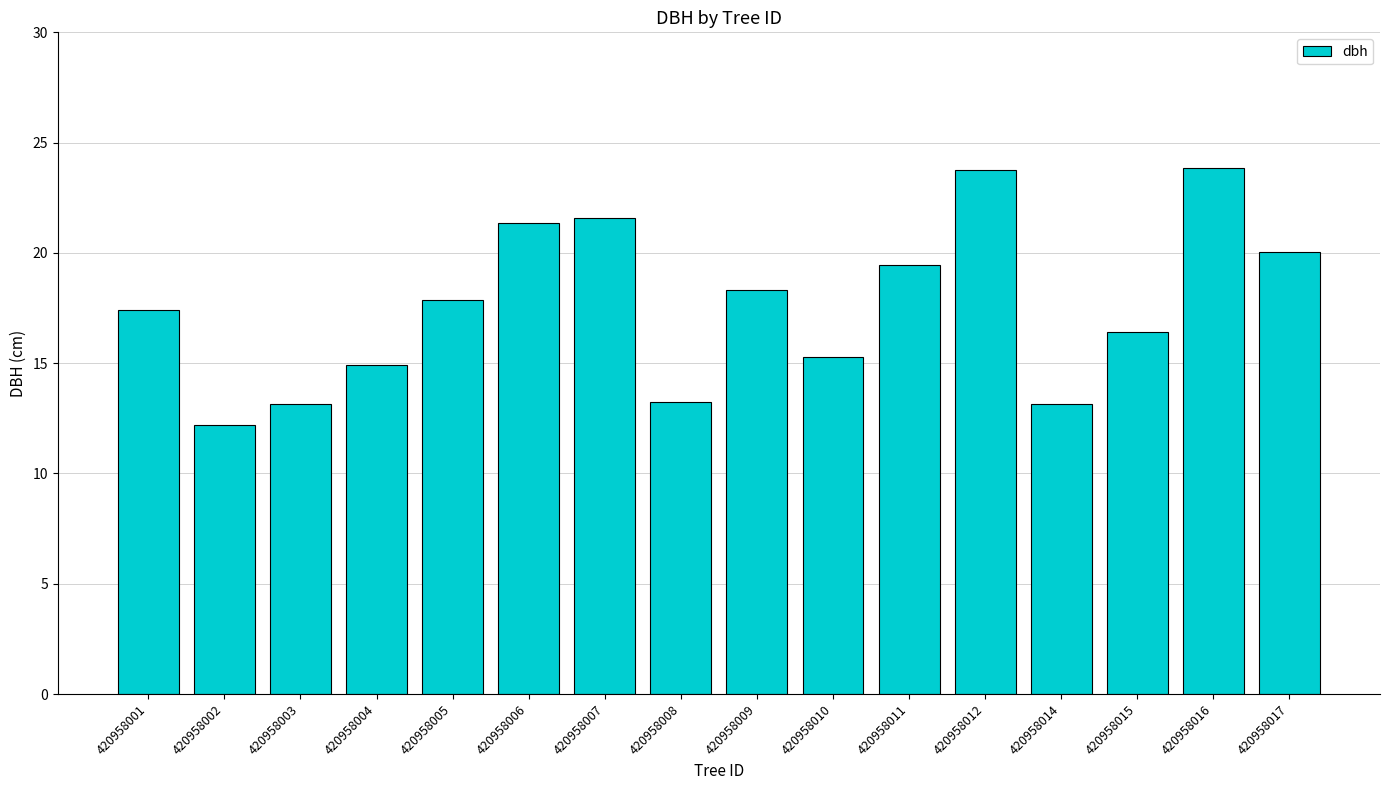

What is the average value?

17.6